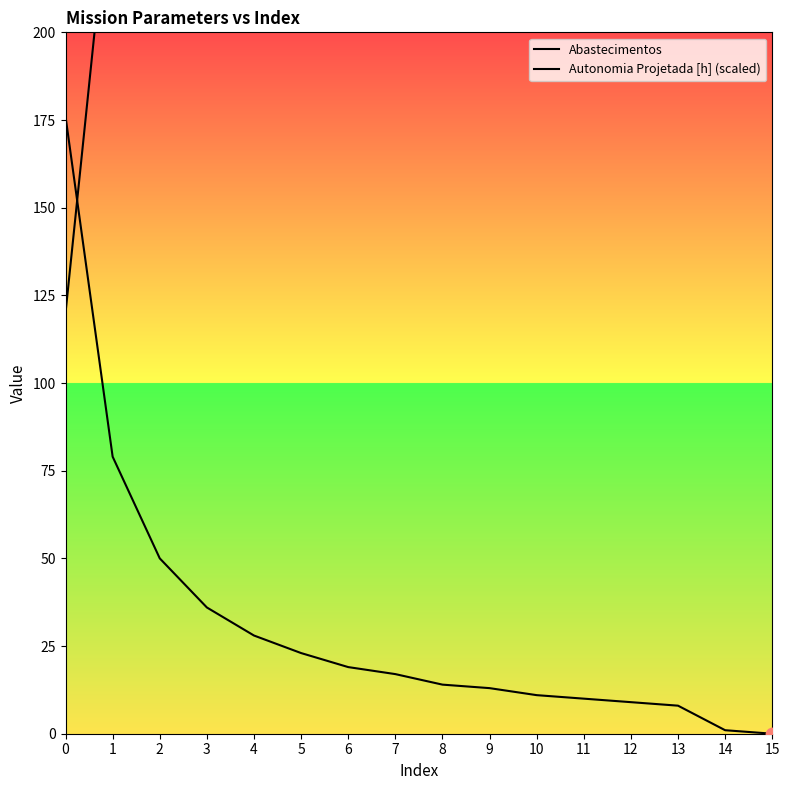

Which series contains the highest Y value?

Autonomia Projetada [h] (scaled)